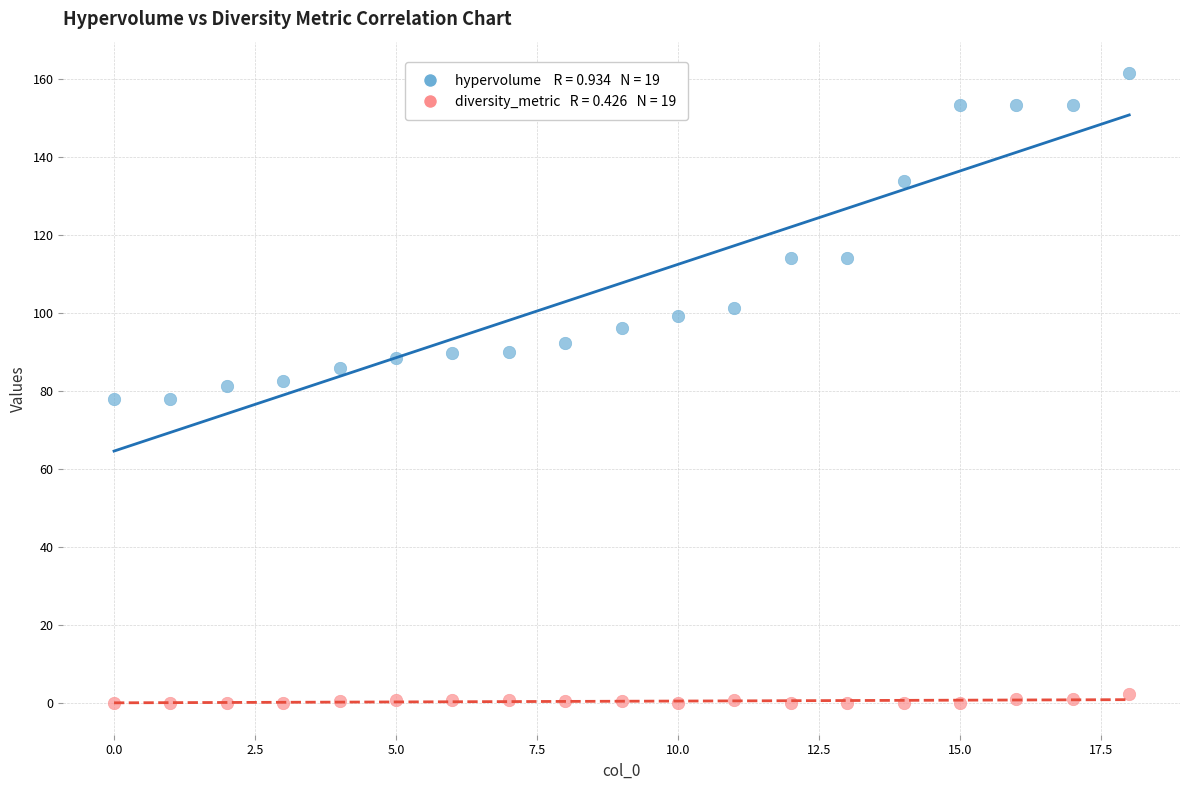

Across all data points, what is the range of Y values (max minus min)?

161.6